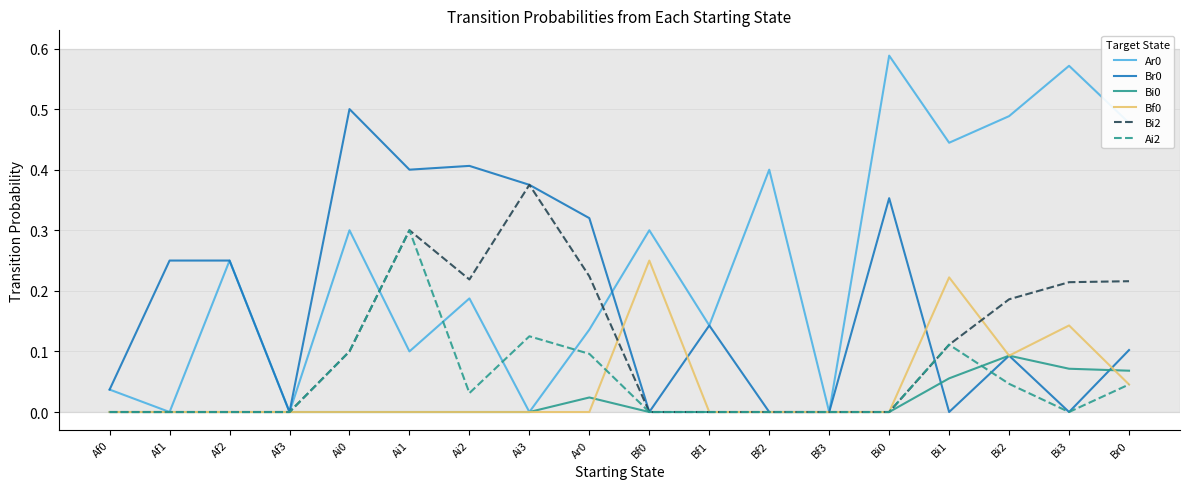

At which category is the sum across all series the highest?

Ai1